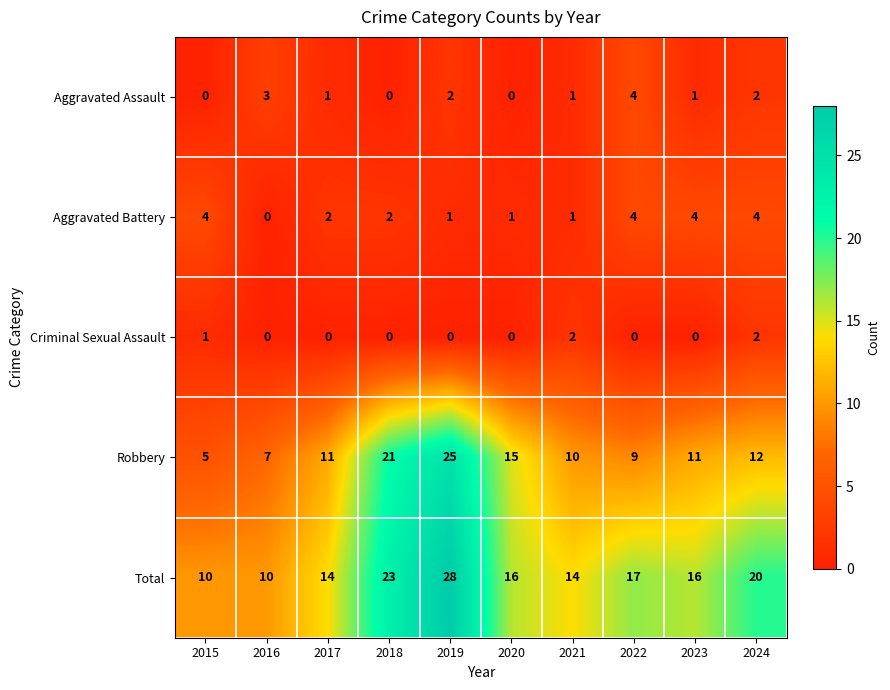

Rank the series at 2019 from lowest to highest value.

Criminal Sexual Assault, Aggravated Battery, Aggravated Assault, Robbery, Total